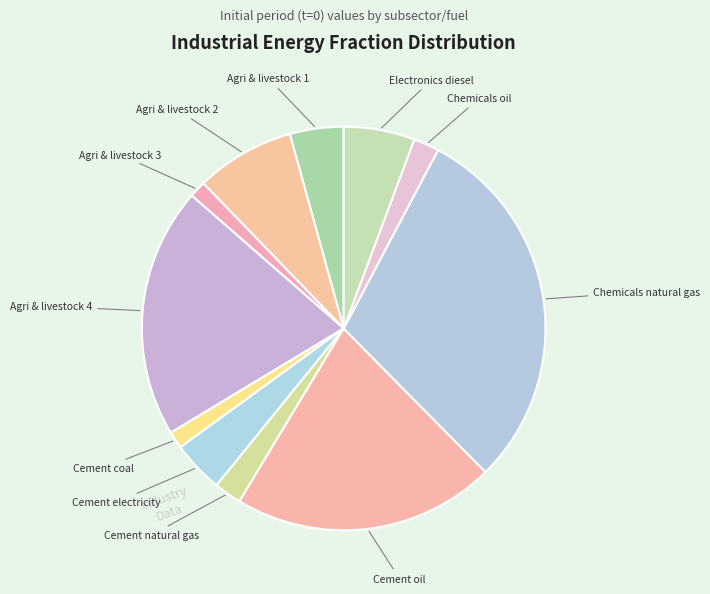

How many slices are in this pie chart?

11